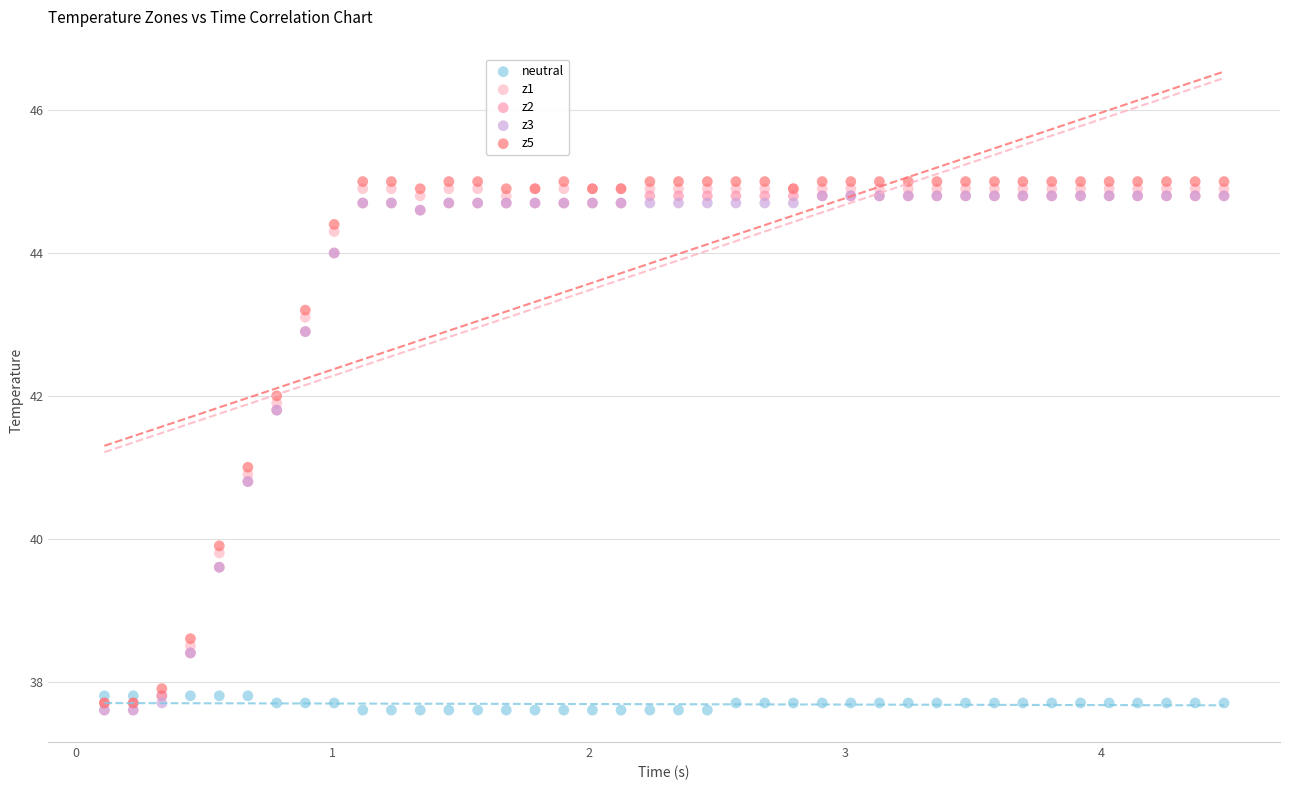

What are all the series names shown in the legend?

neutral, z1, z2, z3, z5